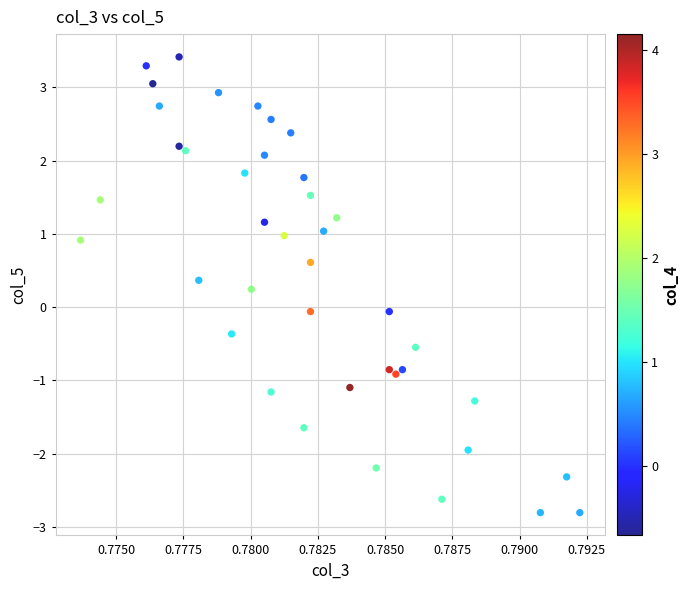

What is the range of Y values (max minus min)?

6.2